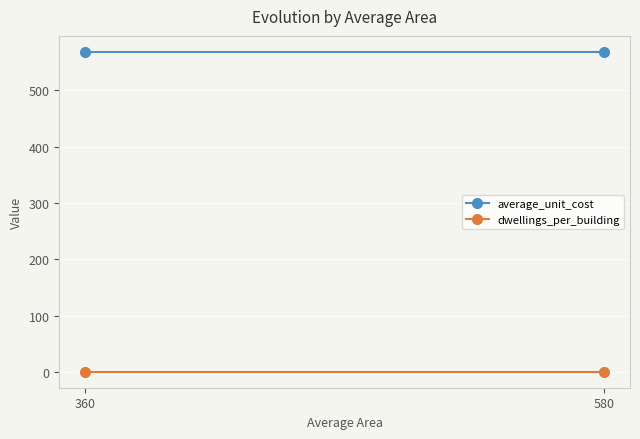

Which series has the largest range (max minus min)?

average_unit_cost